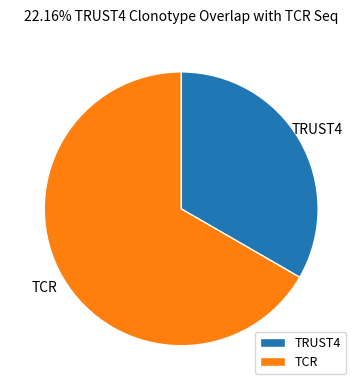

Does any single category account for the majority?

Yes